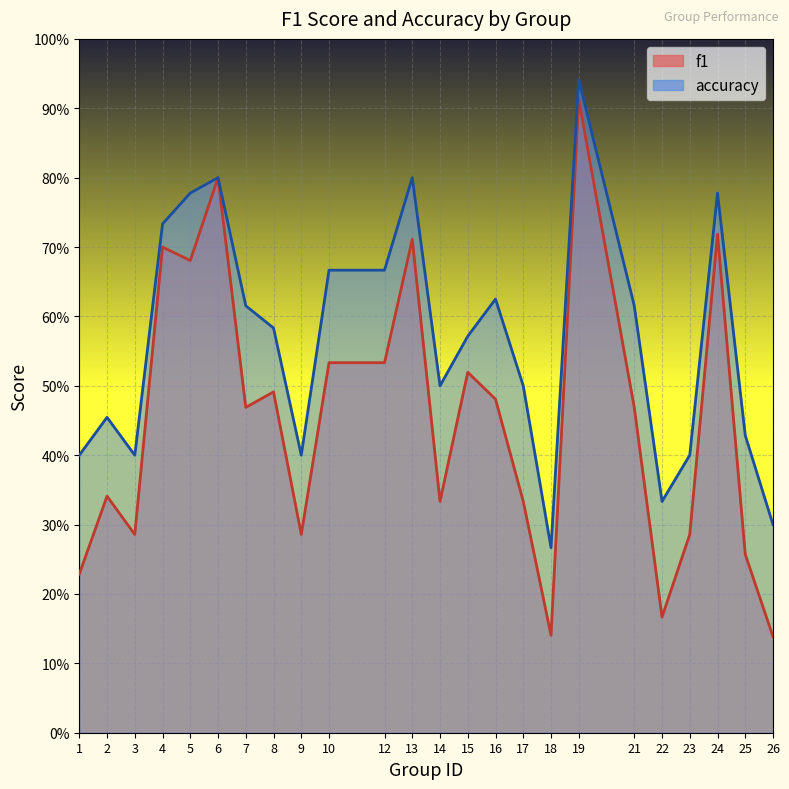

Rank the series at 4 from lowest to highest value.

f1, accuracy